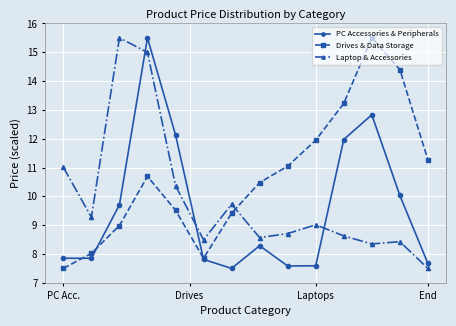

What is the smallest value displayed?

7.5